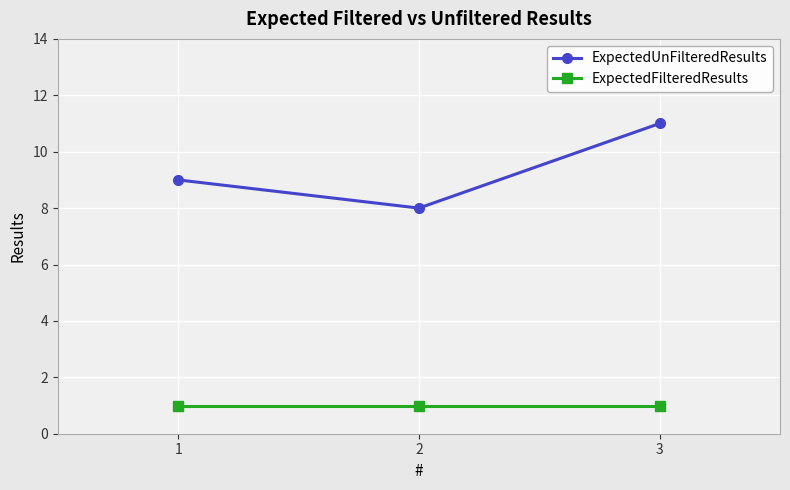

What value does the ExpectedUnFilteredResults series have at 1?

9